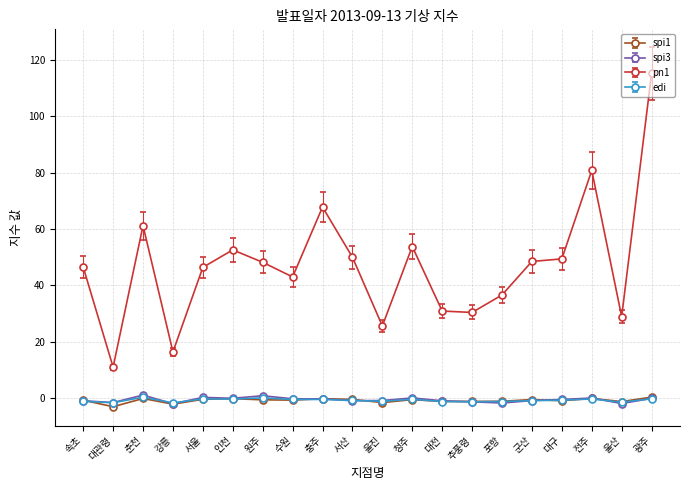

True or false: pn1 and spi1 intersect in this chart.

False